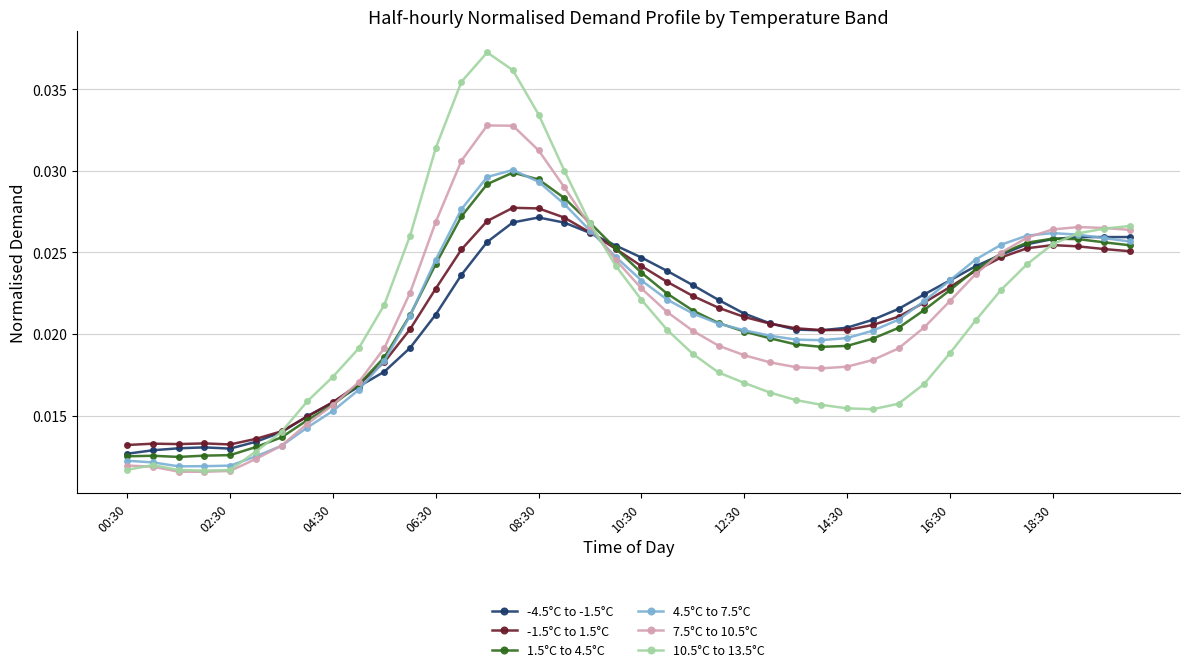

Which series has the largest range (max minus min)?

10.5°C to 13.5°C